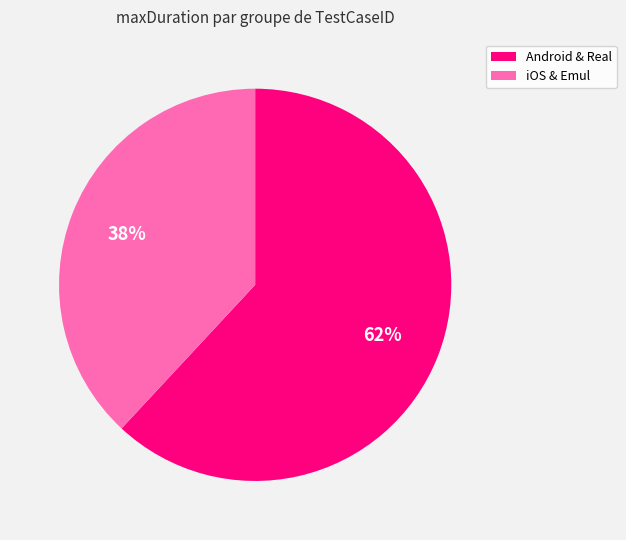

To the nearest percent, what is the average slice percentage?

50%